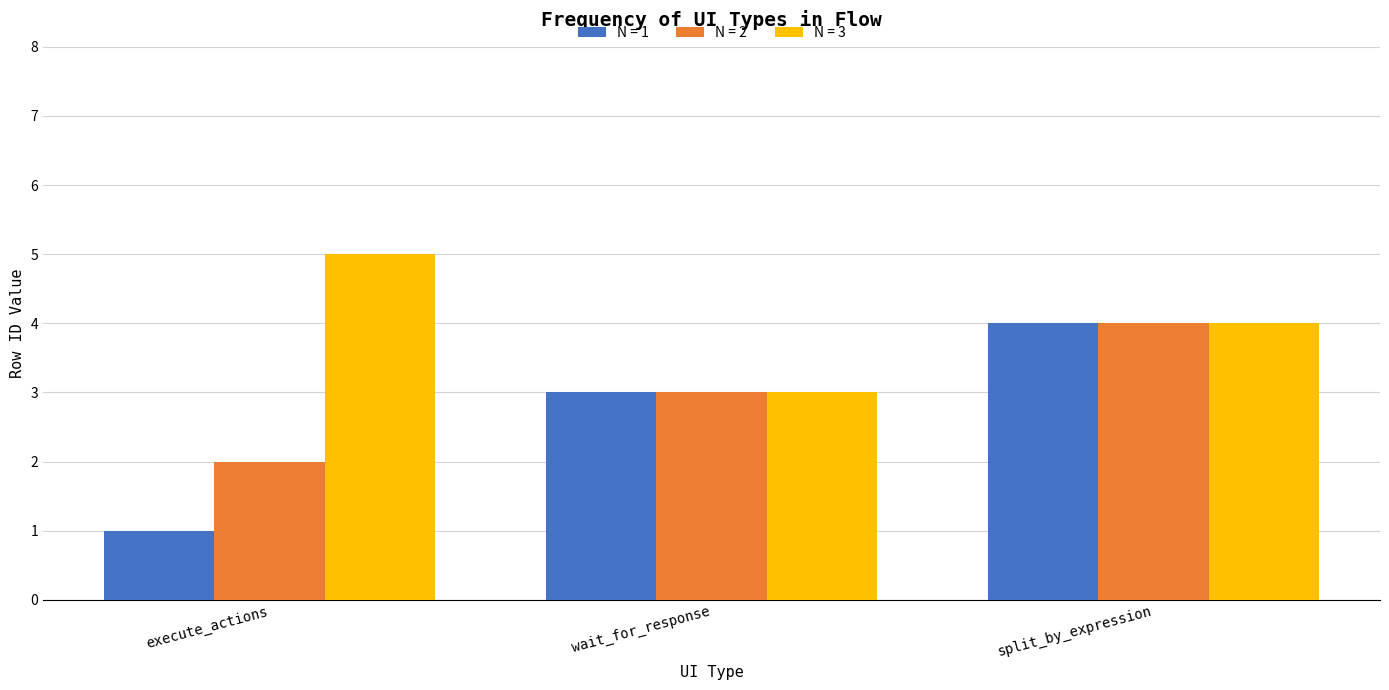

Reading left to right, extract all data points from this chart.

N = 1: 1	3	4
N = 2: 2	3	4
N = 3: 5	3	4